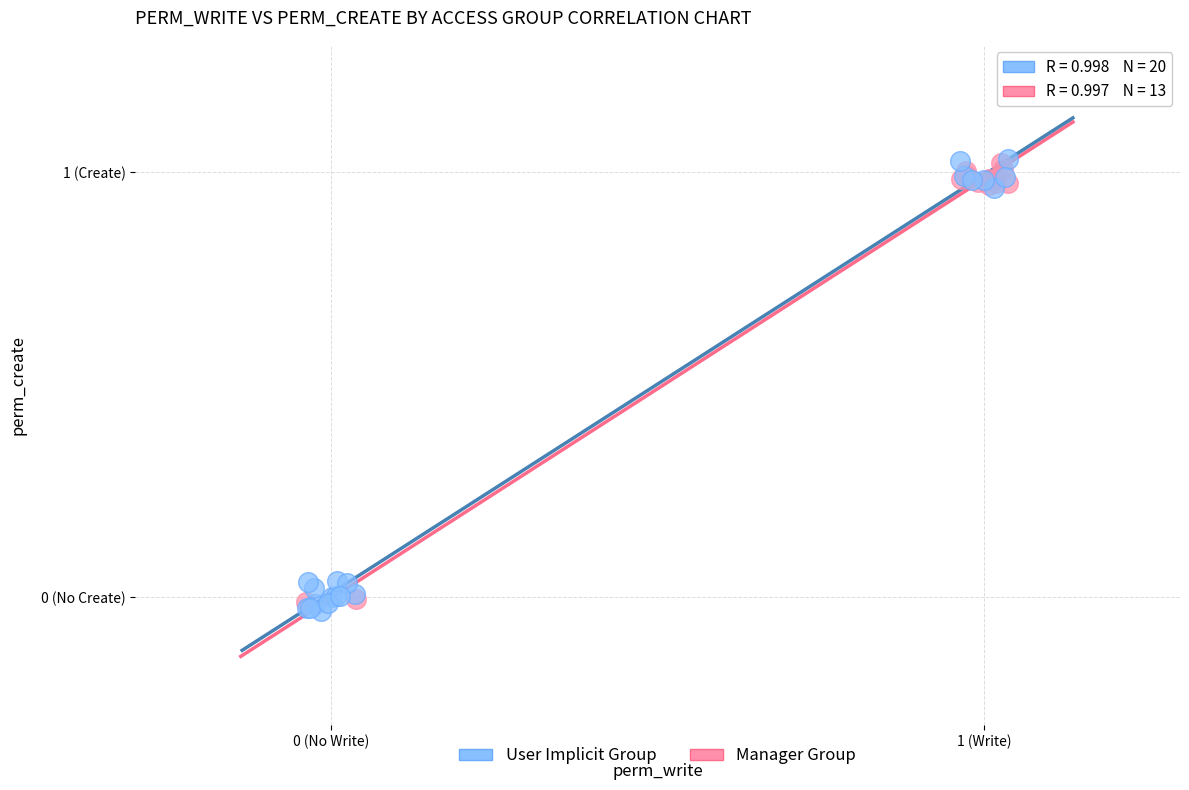

Which series has the largest Y range (max minus min)?

User Implicit Group